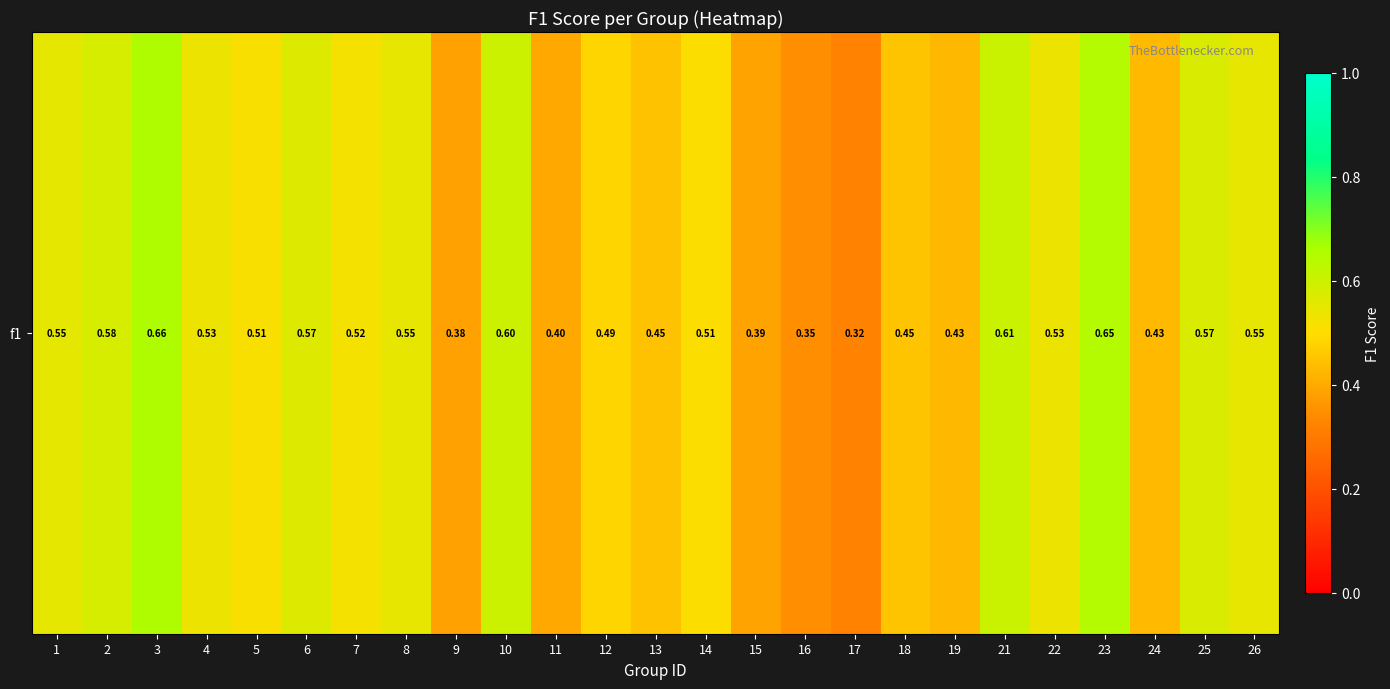

Reading left to right, what are all the values shown in this chart?

0.5	0.6	0.7	0.5	0.5	0.6	0.5	0.5	0.4	0.6	0.4	0.5	0.4	0.5	0.4	0.3	0.3	0.5	0.4	0.6	0.5	0.6	0.4	0.6	0.5